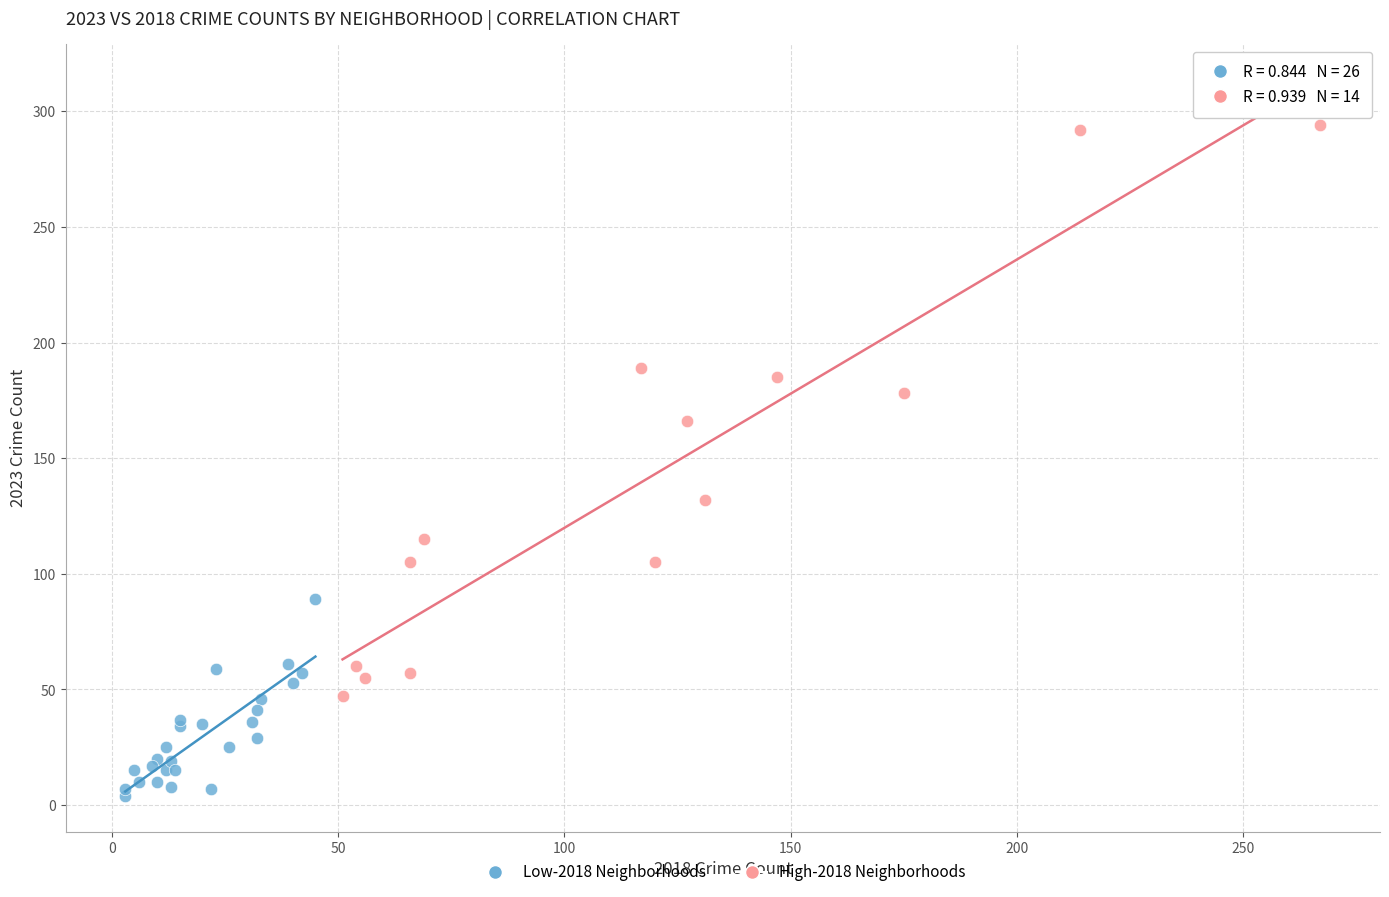

Which series reaches the minimum Y coordinate?

Low-2018 Neighborhoods